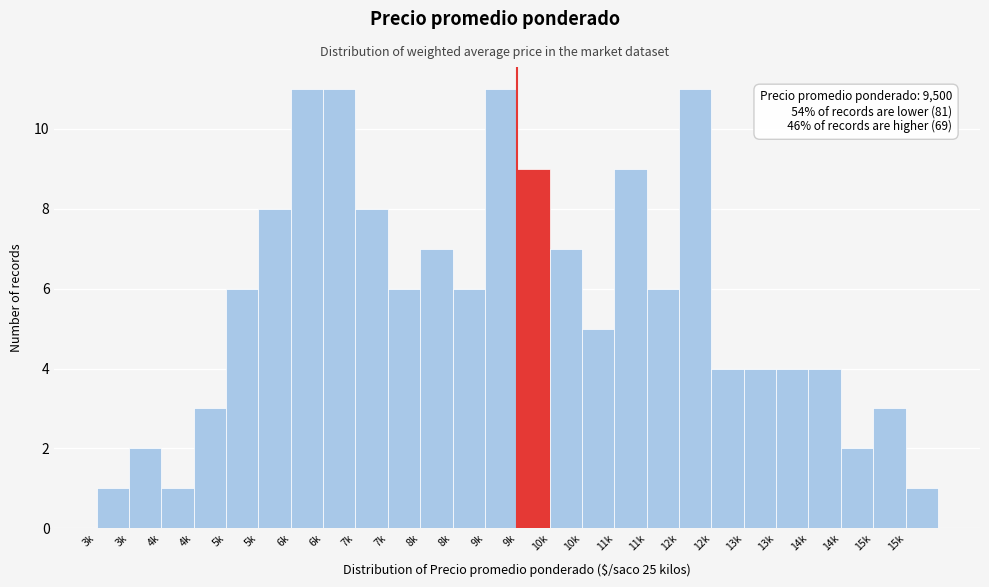

Does the chart contain any negative values?

No